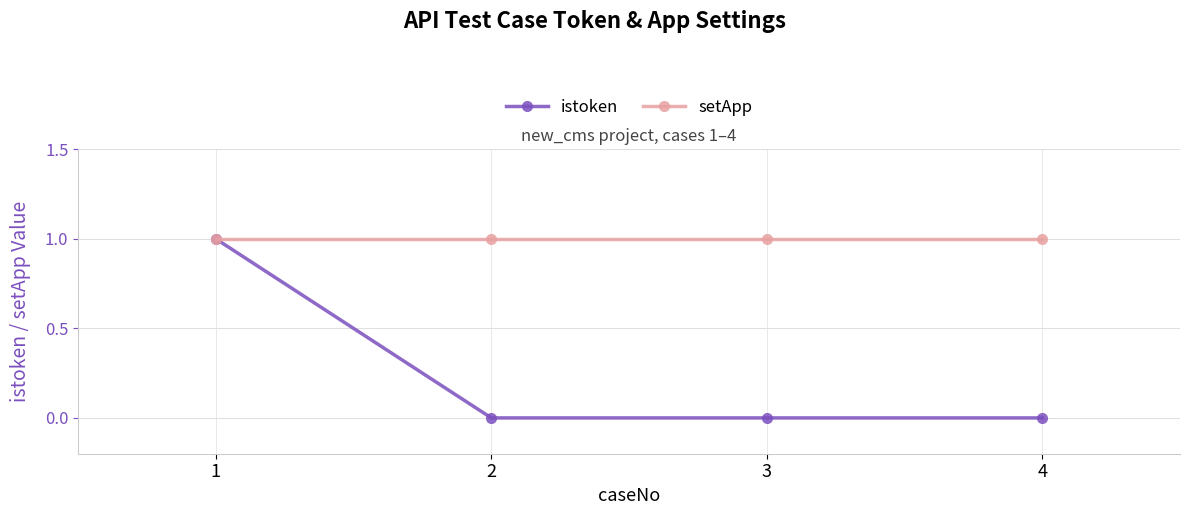

At 3, list the series in order from smallest to largest.

istoken, setApp